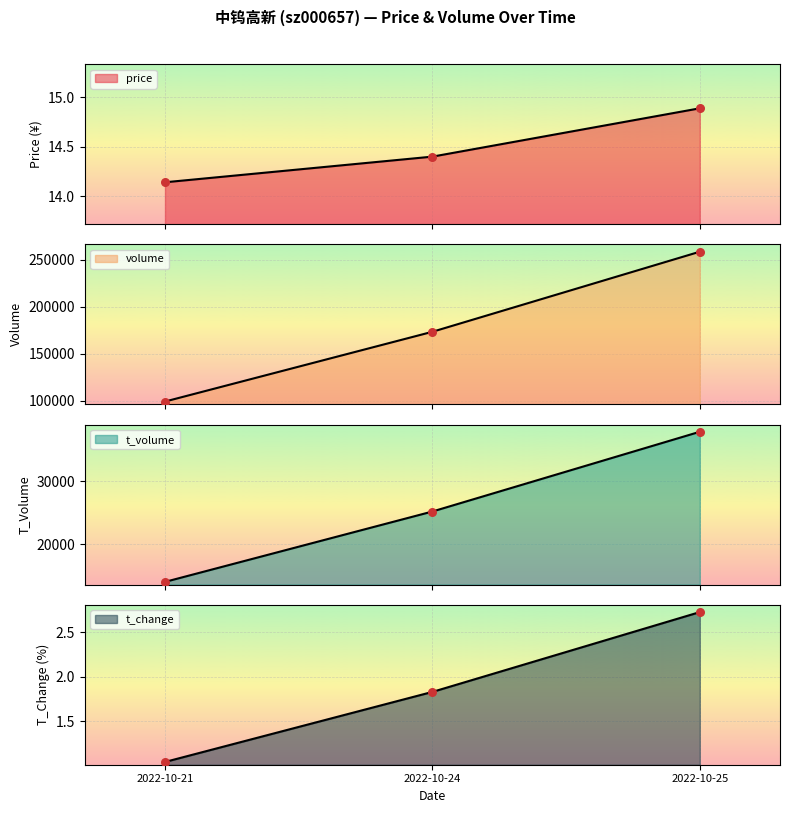

What are all the series names shown in the legend?

price, volume, t_volume, t_change